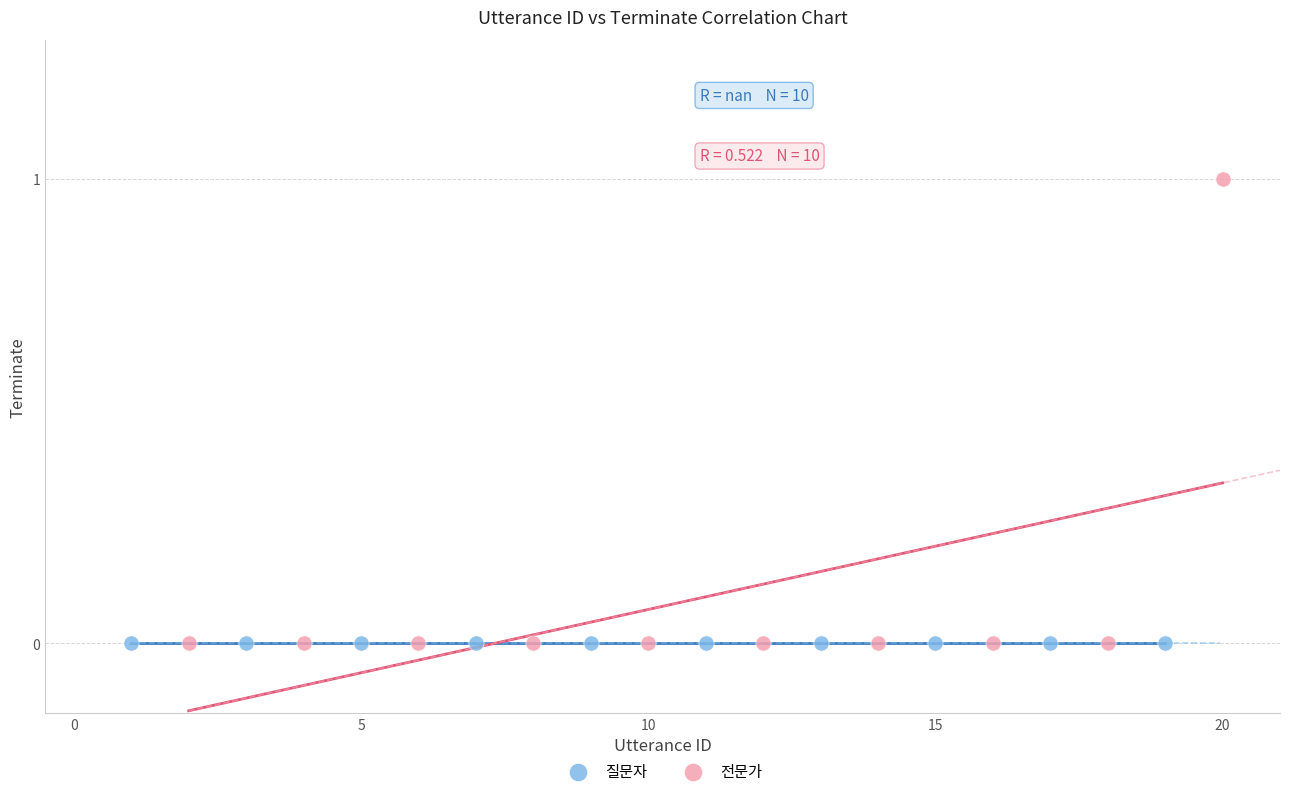

What are all the series names shown in the legend?

질문자, 전문가